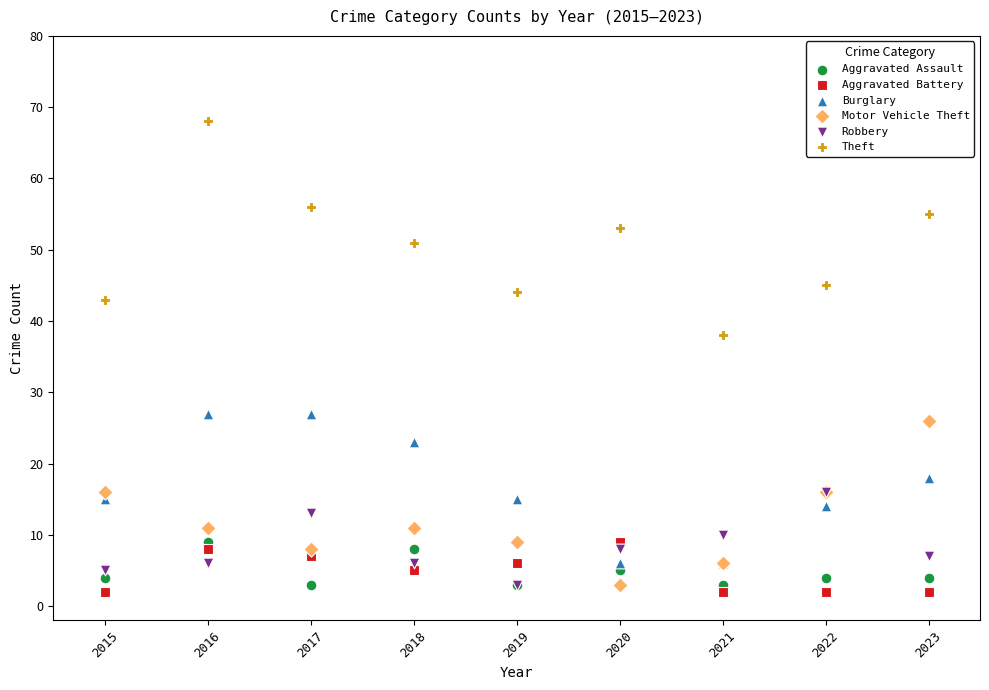

Across all series, what Y value is closest to 35?

38